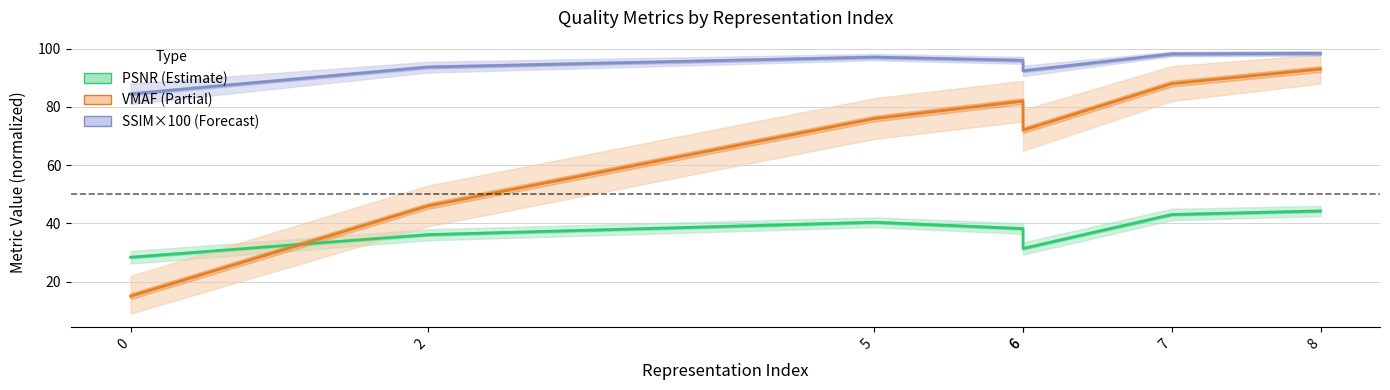

What value does the SSIM×100 series have at 7?

98.2